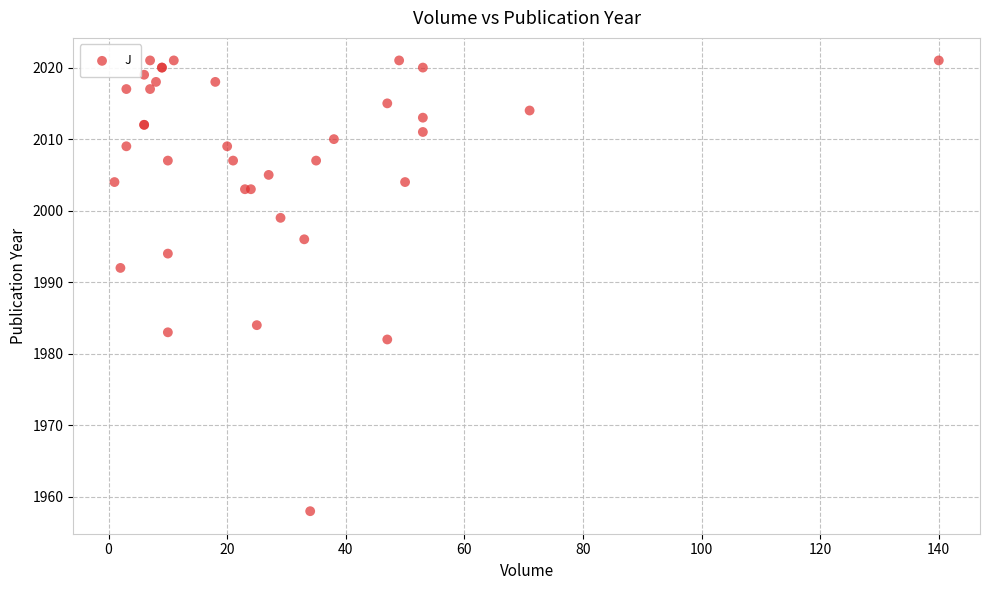

What Y value in the scatter plot is closest to 1989?

1992